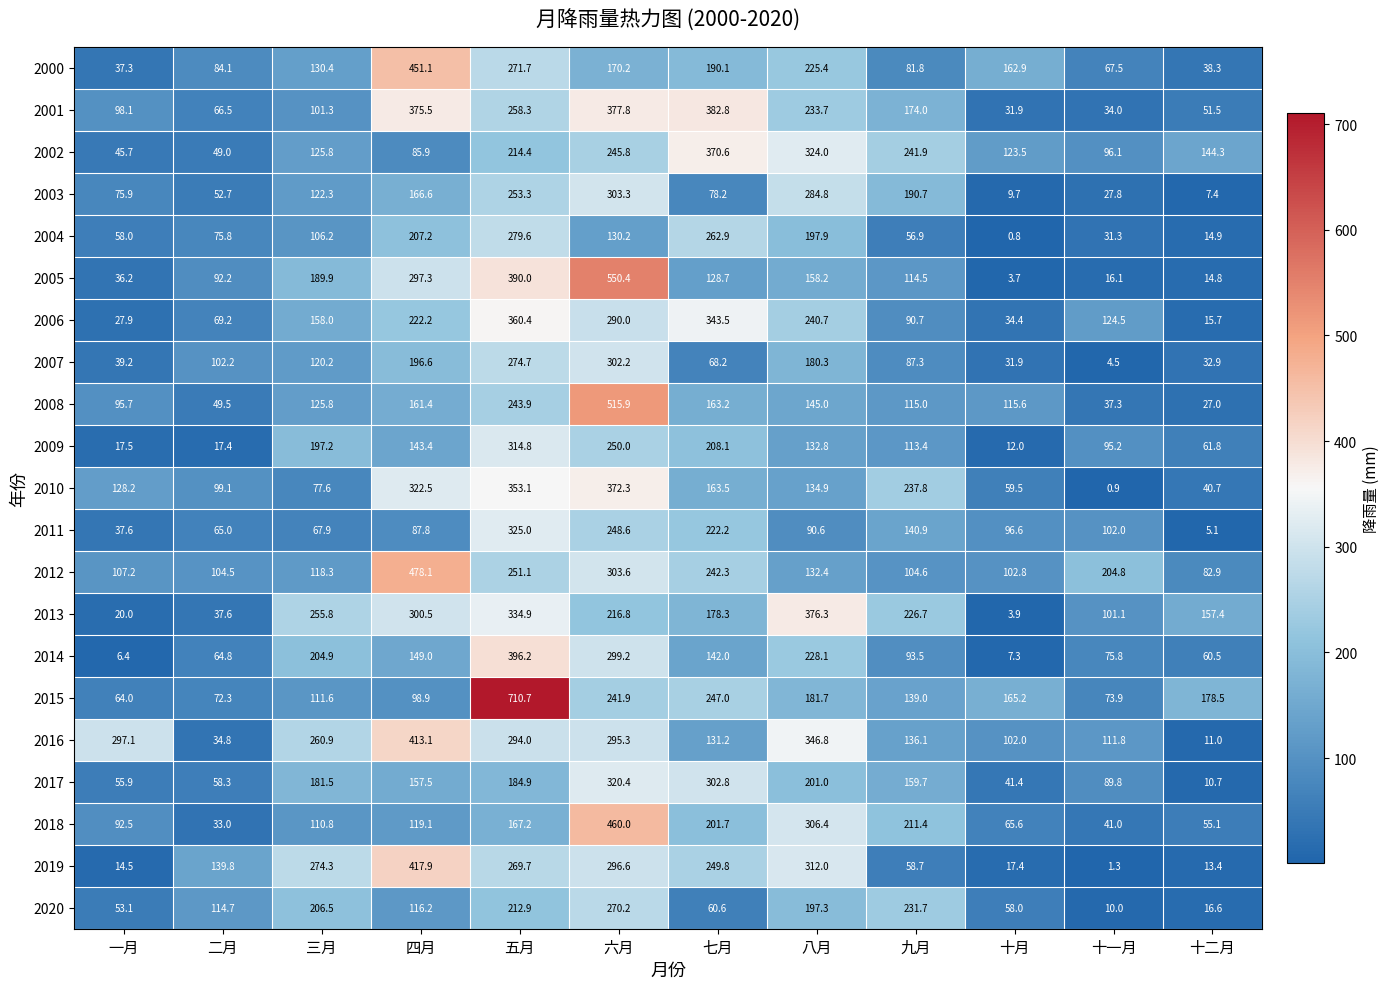

Is it true that 2008 equals 56.6 at 一月?

False